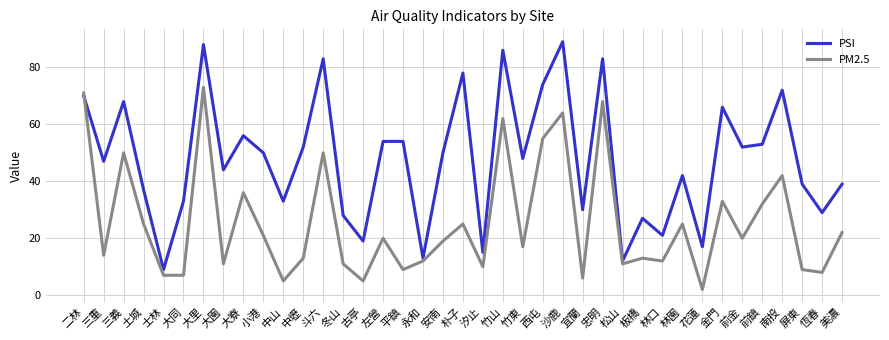

Which series ends up on top after the final intersection of PSI and PM2.5?

PSI